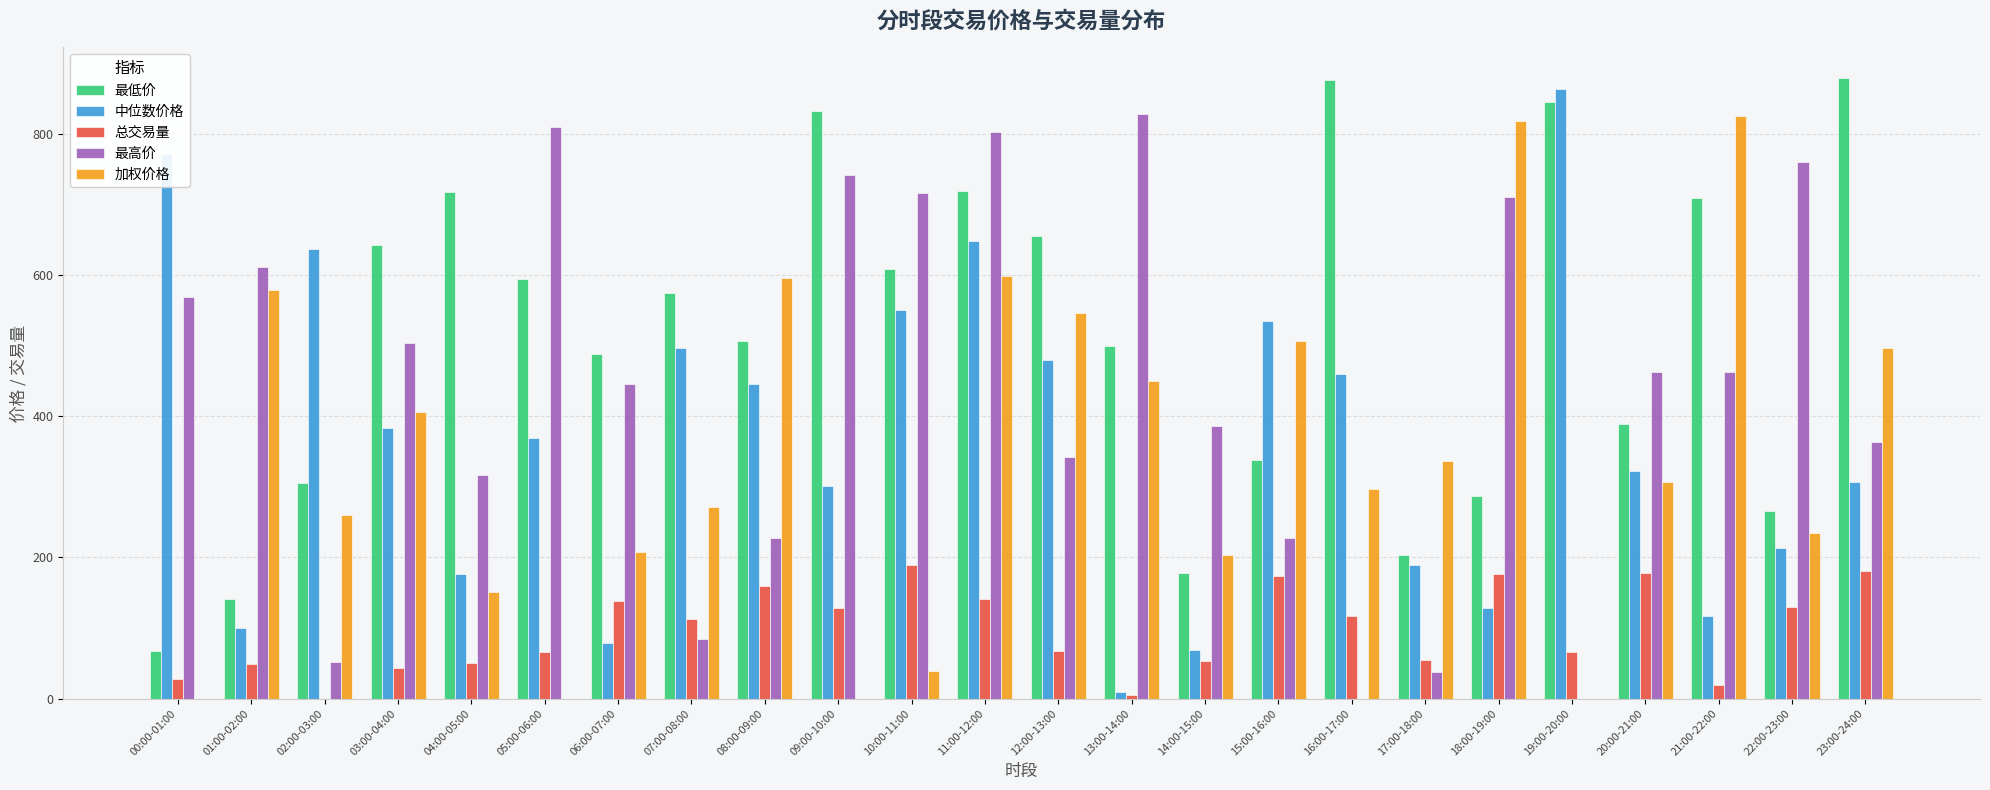

What are all the series names shown in the legend?

最低价, 中位数价格, 总交易量, 最高价, 加权价格